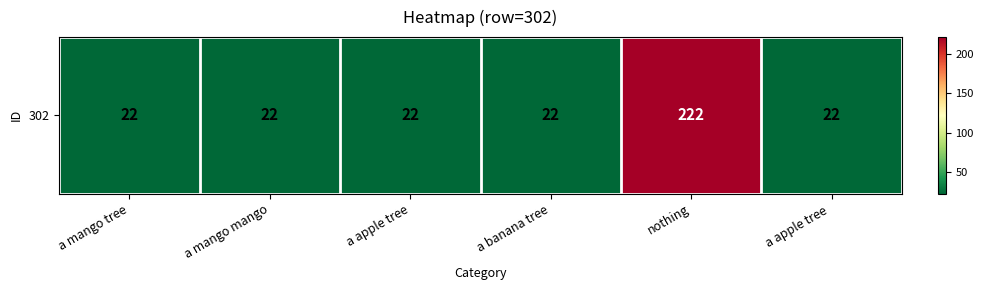

What is the difference between the maximum and second lowest values?

200